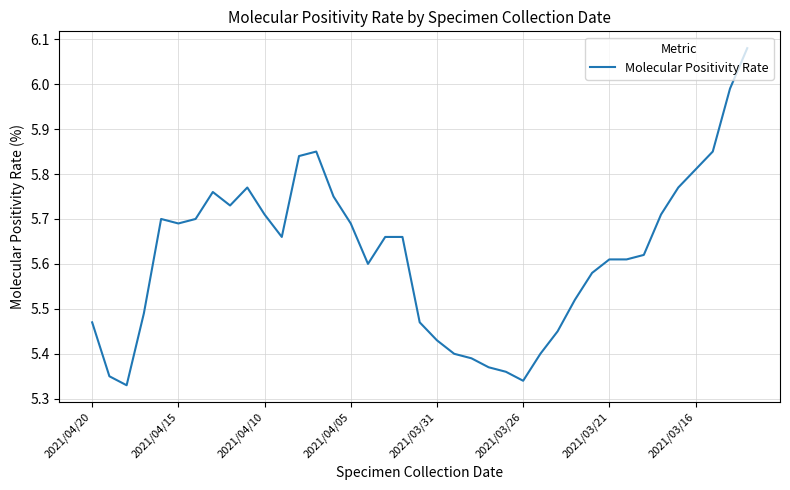

Is it true that the value at 2021/04/10 is 8.4?

False